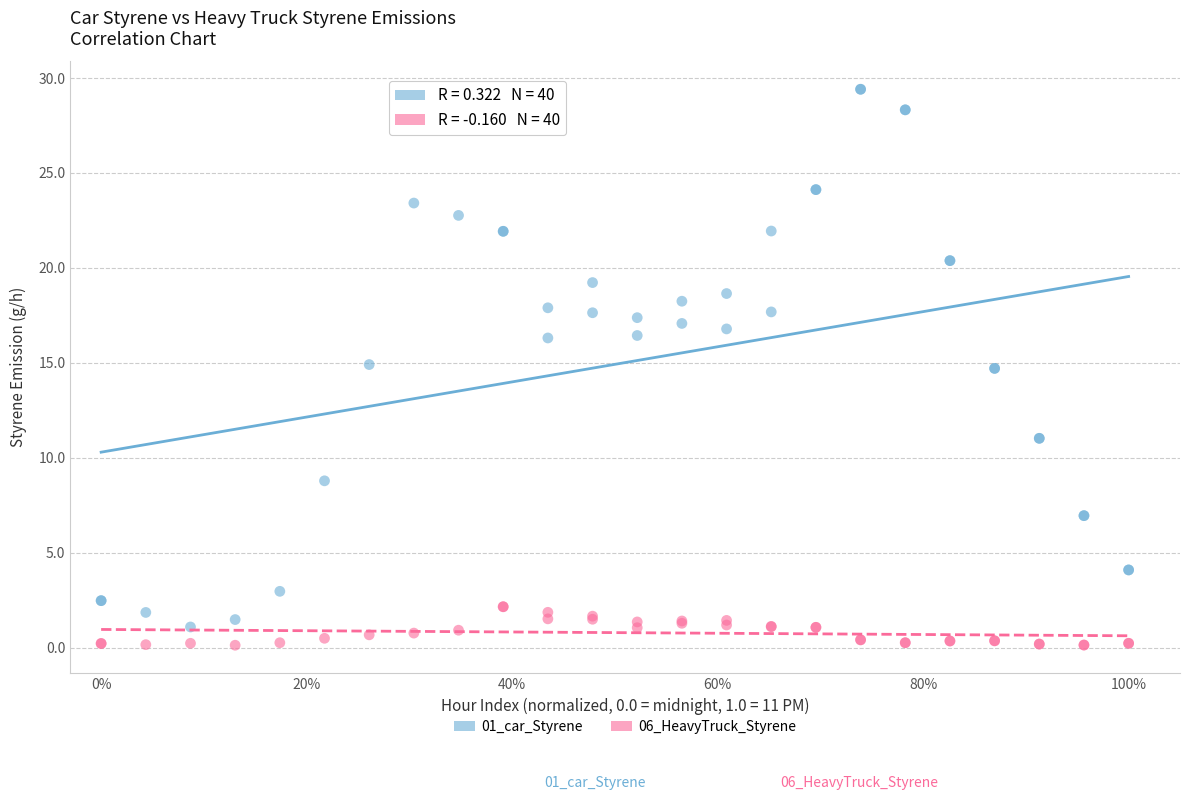

Which series reaches the maximum Y coordinate?

01_car_Styrene